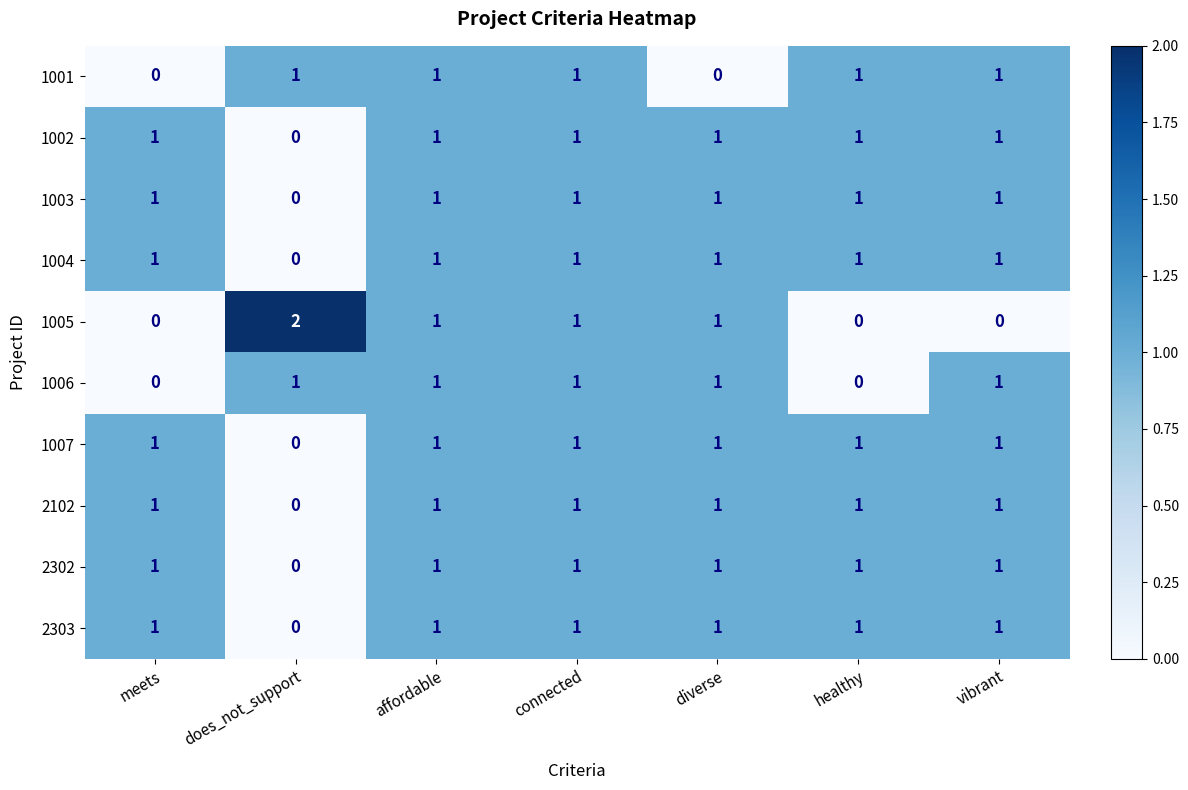

Which series changed the most between does_not_support and healthy?

1005